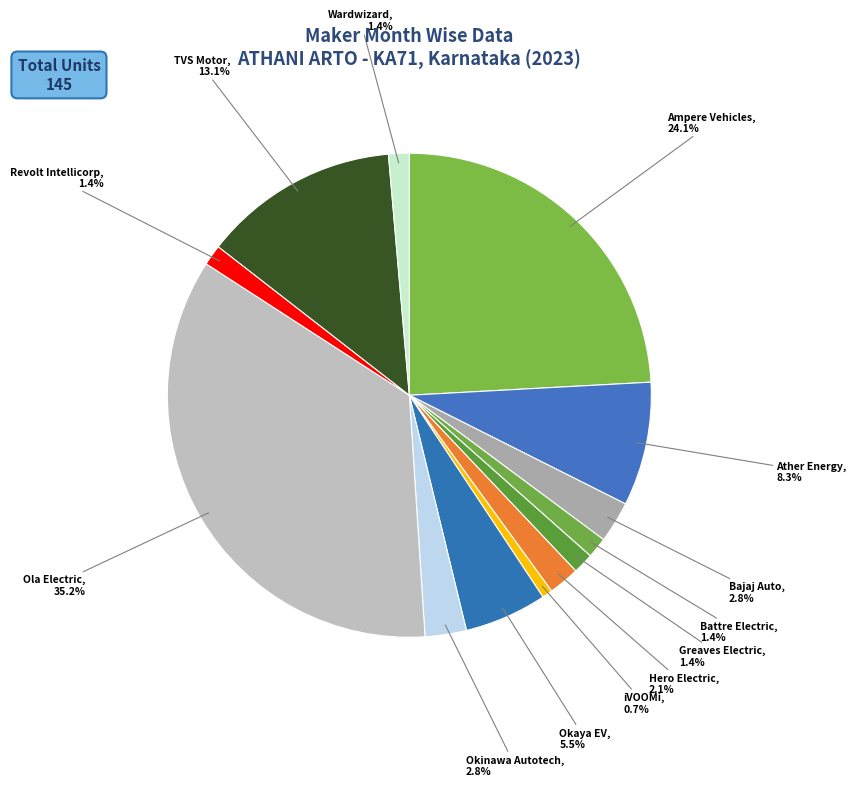

To the nearest percent, what is the average slice percentage?

8%